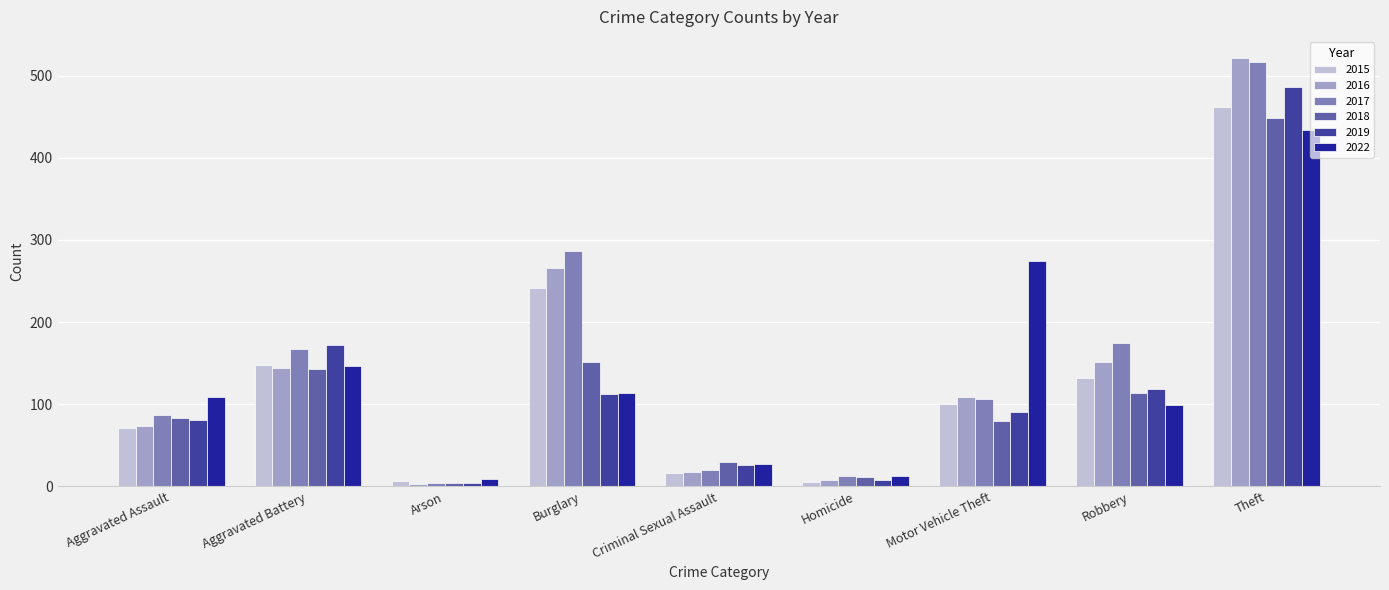

List the series in order of their peak value, highest first.

2016, 2017, 2019, 2015, 2018, 2022